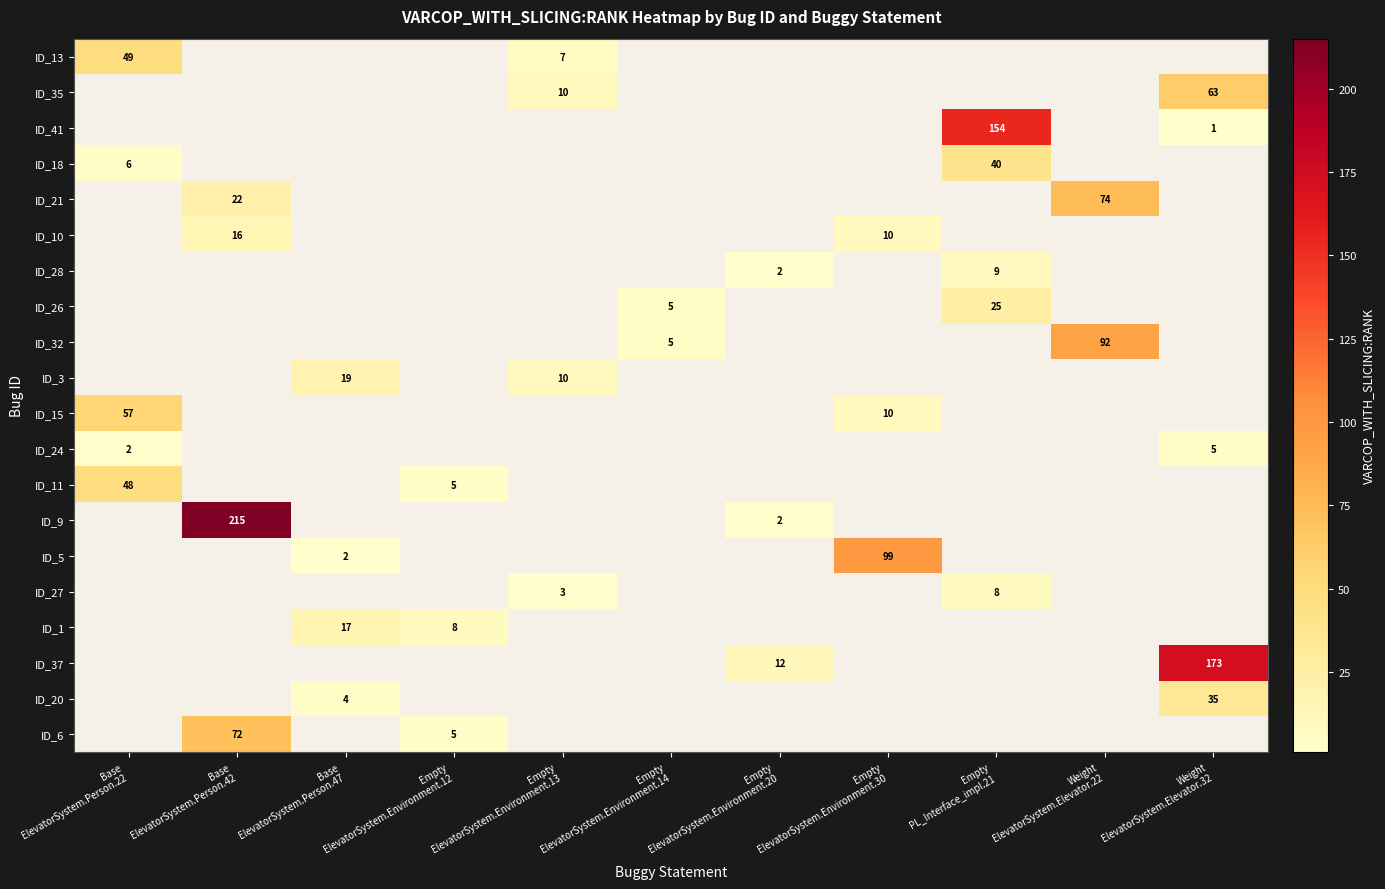

The row_0 series shows 28.7 at Base
ElevatorSystem.Person.22. True or false?

False